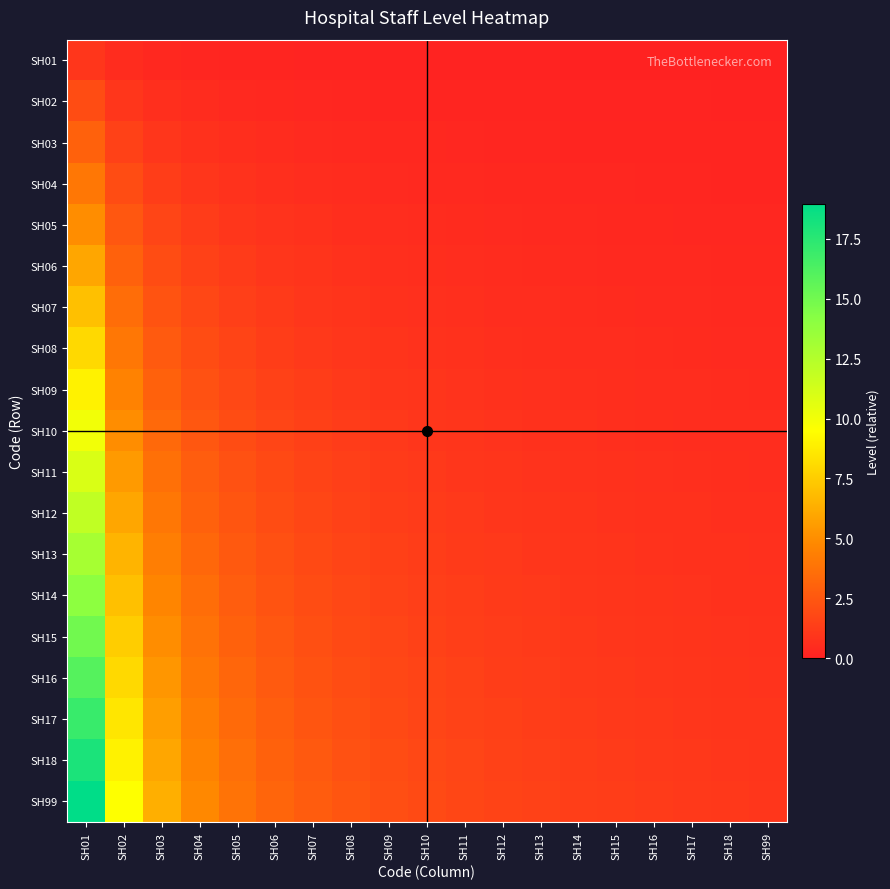

Reading right to left, list all the values displayed in this chart.

SH01: SH99=0.1	SH18=0.1	SH17=0.1	SH16=0.1	SH15=0.1	SH14=0.1	SH13=0.1	SH12=0.1	SH11=0.1	SH10=0.1	SH09=0.1	SH08=0.1	SH07=0.1	SH06=0.2	SH05=0.2	SH04=0.2	SH03=0.3	SH02=0.5	SH01=1.0
SH02: SH99=0.1	SH18=0.1	SH17=0.1	SH16=0.1	SH15=0.1	SH14=0.1	SH13=0.2	SH12=0.2	SH11=0.2	SH10=0.2	SH09=0.2	SH08=0.2	SH07=0.3	SH06=0.3	SH05=0.4	SH04=0.5	SH03=0.7	SH02=1.0	SH01=2.0
SH03: SH99=0.2	SH18=0.2	SH17=0.2	SH16=0.2	SH15=0.2	SH14=0.2	SH13=0.2	SH12=0.2	SH11=0.3	SH10=0.3	SH09=0.3	SH08=0.4	SH07=0.4	SH06=0.5	SH05=0.6	SH04=0.7	SH03=1.0	SH02=1.5	SH01=3.0
SH04: SH99=0.2	SH18=0.2	SH17=0.2	SH16=0.2	SH15=0.3	SH14=0.3	SH13=0.3	SH12=0.3	SH11=0.4	SH10=0.4	SH09=0.4	SH08=0.5	SH07=0.6	SH06=0.7	SH05=0.8	SH04=1.0	SH03=1.3	SH02=2.0	SH01=4.0
SH05: SH99=0.3	SH18=0.3	SH17=0.3	SH16=0.3	SH15=0.3	SH14=0.4	SH13=0.4	SH12=0.4	SH11=0.5	SH10=0.5	SH09=0.6	SH08=0.6	SH07=0.7	SH06=0.8	SH05=1.0	SH04=1.2	SH03=1.7	SH02=2.5	SH01=5.0
SH06: SH99=0.3	SH18=0.3	SH17=0.4	SH16=0.4	SH15=0.4	SH14=0.4	SH13=0.5	SH12=0.5	SH11=0.5	SH10=0.6	SH09=0.7	SH08=0.7	SH07=0.9	SH06=1.0	SH05=1.2	SH04=1.5	SH03=2.0	SH02=3.0	SH01=6.0
SH07: SH99=0.4	SH18=0.4	SH17=0.4	SH16=0.4	SH15=0.5	SH14=0.5	SH13=0.5	SH12=0.6	SH11=0.6	SH10=0.7	SH09=0.8	SH08=0.9	SH07=1.0	SH06=1.2	SH05=1.4	SH04=1.7	SH03=2.3	SH02=3.5	SH01=7.0
SH08: SH99=0.4	SH18=0.4	SH17=0.5	SH16=0.5	SH15=0.5	SH14=0.6	SH13=0.6	SH12=0.7	SH11=0.7	SH10=0.8	SH09=0.9	SH08=1.0	SH07=1.1	SH06=1.3	SH05=1.6	SH04=2.0	SH03=2.7	SH02=4.0	SH01=8.0
SH09: SH99=0.5	SH18=0.5	SH17=0.5	SH16=0.6	SH15=0.6	SH14=0.6	SH13=0.7	SH12=0.7	SH11=0.8	SH10=0.9	SH09=1.0	SH08=1.1	SH07=1.3	SH06=1.5	SH05=1.8	SH04=2.2	SH03=3.0	SH02=4.5	SH01=9.0
SH10: SH99=0.5	SH18=0.6	SH17=0.6	SH16=0.6	SH15=0.7	SH14=0.7	SH13=0.8	SH12=0.8	SH11=0.9	SH10=1.0	SH09=1.1	SH08=1.2	SH07=1.4	SH06=1.7	SH05=2.0	SH04=2.5	SH03=3.3	SH02=5.0	SH01=10.0
SH11: SH99=0.6	SH18=0.6	SH17=0.6	SH16=0.7	SH15=0.7	SH14=0.8	SH13=0.8	SH12=0.9	SH11=1.0	SH10=1.1	SH09=1.2	SH08=1.4	SH07=1.6	SH06=1.8	SH05=2.2	SH04=2.7	SH03=3.7	SH02=5.5	SH01=11.0
SH12: SH99=0.6	SH18=0.7	SH17=0.7	SH16=0.7	SH15=0.8	SH14=0.9	SH13=0.9	SH12=1.0	SH11=1.1	SH10=1.2	SH09=1.3	SH08=1.5	SH07=1.7	SH06=2.0	SH05=2.4	SH04=3.0	SH03=4.0	SH02=6.0	SH01=12.0
SH13: SH99=0.7	SH18=0.7	SH17=0.8	SH16=0.8	SH15=0.9	SH14=0.9	SH13=1.0	SH12=1.1	SH11=1.2	SH10=1.3	SH09=1.4	SH08=1.6	SH07=1.9	SH06=2.2	SH05=2.6	SH04=3.2	SH03=4.3	SH02=6.5	SH01=13.0
SH14: SH99=0.7	SH18=0.8	SH17=0.8	SH16=0.9	SH15=0.9	SH14=1.0	SH13=1.1	SH12=1.2	SH11=1.3	SH10=1.4	SH09=1.6	SH08=1.7	SH07=2.0	SH06=2.3	SH05=2.8	SH04=3.5	SH03=4.7	SH02=7.0	SH01=14.0
SH15: SH99=0.8	SH18=0.8	SH17=0.9	SH16=0.9	SH15=1.0	SH14=1.1	SH13=1.2	SH12=1.2	SH11=1.4	SH10=1.5	SH09=1.7	SH08=1.9	SH07=2.1	SH06=2.5	SH05=3.0	SH04=3.7	SH03=5.0	SH02=7.5	SH01=15.0
SH16: SH99=0.8	SH18=0.9	SH17=0.9	SH16=1.0	SH15=1.1	SH14=1.1	SH13=1.2	SH12=1.3	SH11=1.5	SH10=1.6	SH09=1.8	SH08=2.0	SH07=2.3	SH06=2.7	SH05=3.2	SH04=4.0	SH03=5.3	SH02=8.0	SH01=16.0
SH17: SH99=0.9	SH18=0.9	SH17=1.0	SH16=1.1	SH15=1.1	SH14=1.2	SH13=1.3	SH12=1.4	SH11=1.5	SH10=1.7	SH09=1.9	SH08=2.1	SH07=2.4	SH06=2.8	SH05=3.4	SH04=4.2	SH03=5.7	SH02=8.5	SH01=17.0
SH18: SH99=0.9	SH18=1.0	SH17=1.1	SH16=1.1	SH15=1.2	SH14=1.3	SH13=1.4	SH12=1.5	SH11=1.6	SH10=1.8	SH09=2.0	SH08=2.2	SH07=2.6	SH06=3.0	SH05=3.6	SH04=4.5	SH03=6.0	SH02=9.0	SH01=18.0
SH99: SH99=1.0	SH18=1.1	SH17=1.1	SH16=1.2	SH15=1.3	SH14=1.4	SH13=1.5	SH12=1.6	SH11=1.7	SH10=1.9	SH09=2.1	SH08=2.4	SH07=2.7	SH06=3.2	SH05=3.8	SH04=4.7	SH03=6.3	SH02=9.5	SH01=19.0